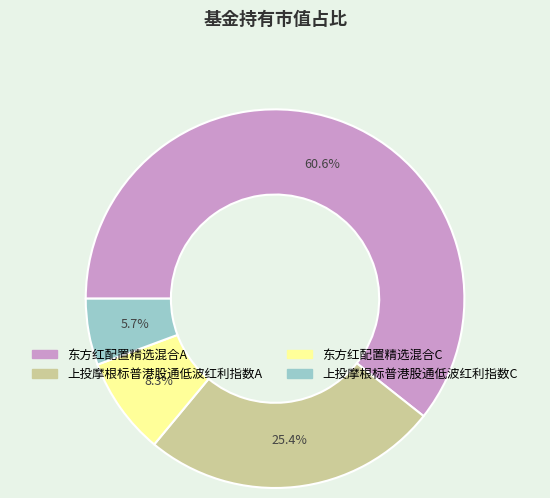

Rank the categories by value from highest to lowest.

东方红配置精选混合A, 上投摩根标普港股通低波红利指数A, 东方红配置精选混合C, 上投摩根标普港股通低波红利指数C